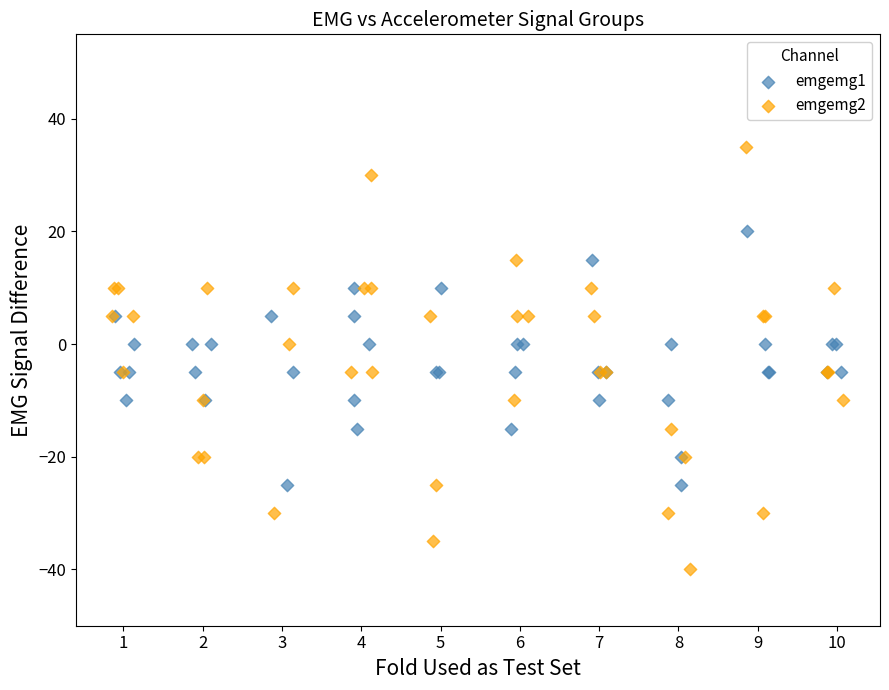

Which series contains the highest Y value?

emgemg2